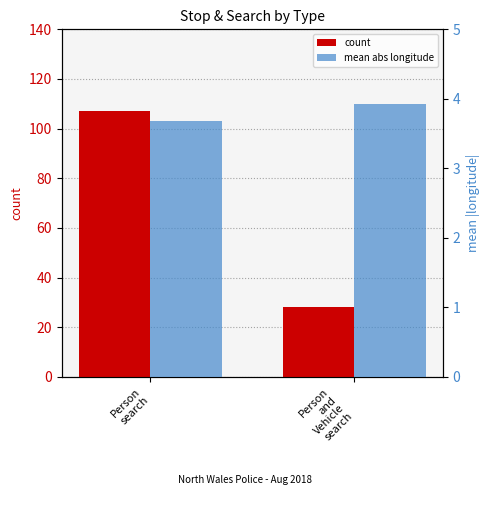

What position from the right is Person
search?

2